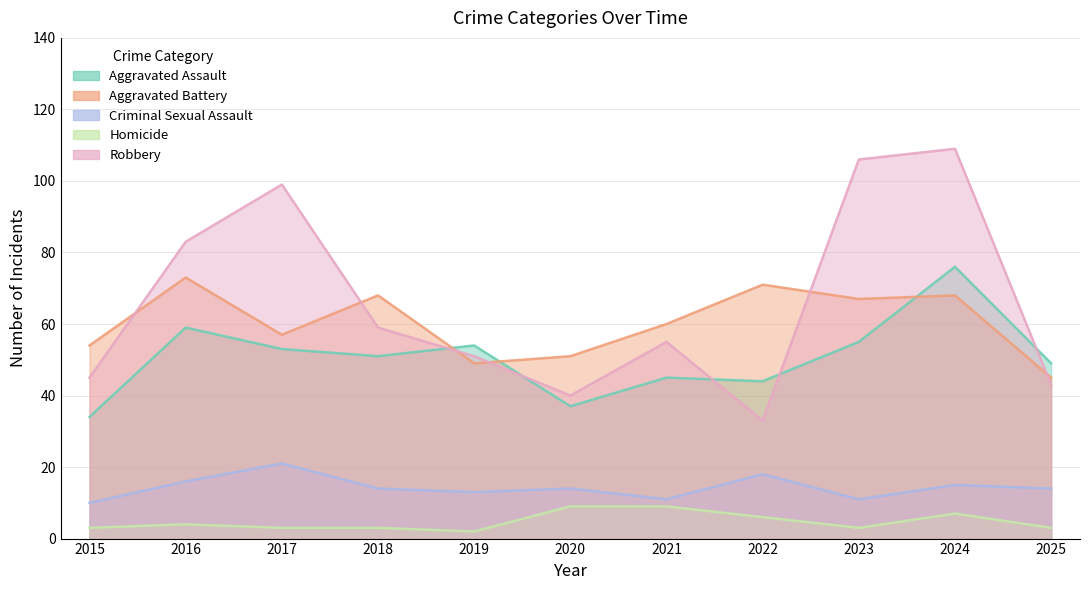

True or false: Homicide and Aggravated Battery intersect in this chart.

False